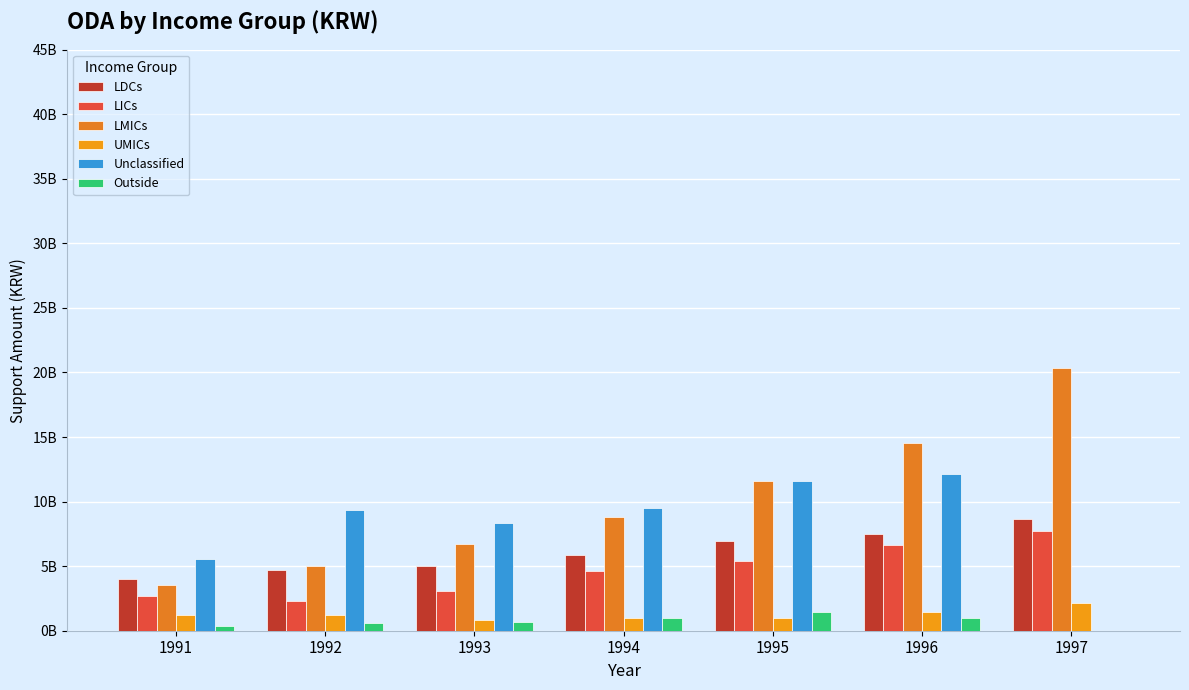

Does the chart contain stacked bars?

No